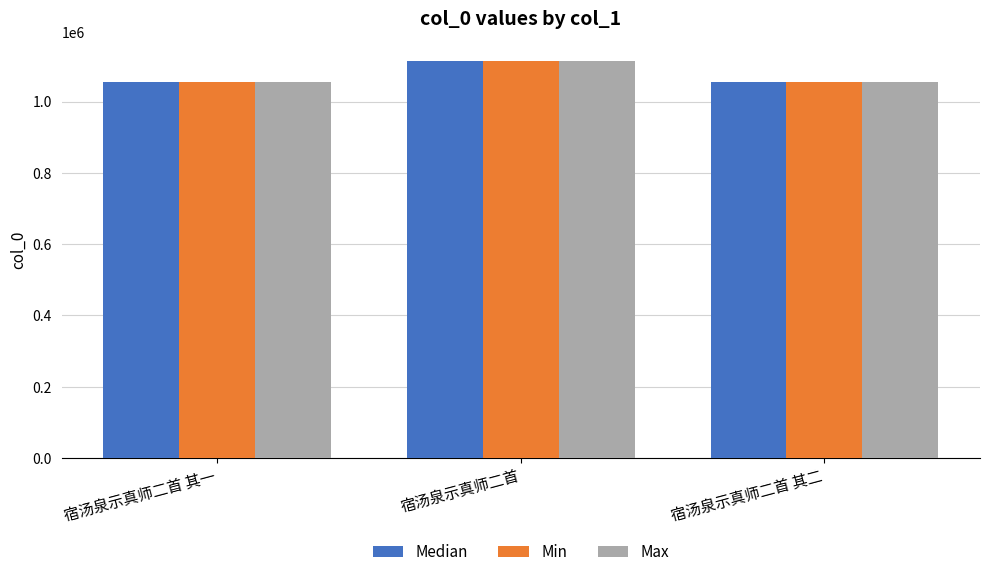

What are all the series names shown in the legend?

Median, Min, Max